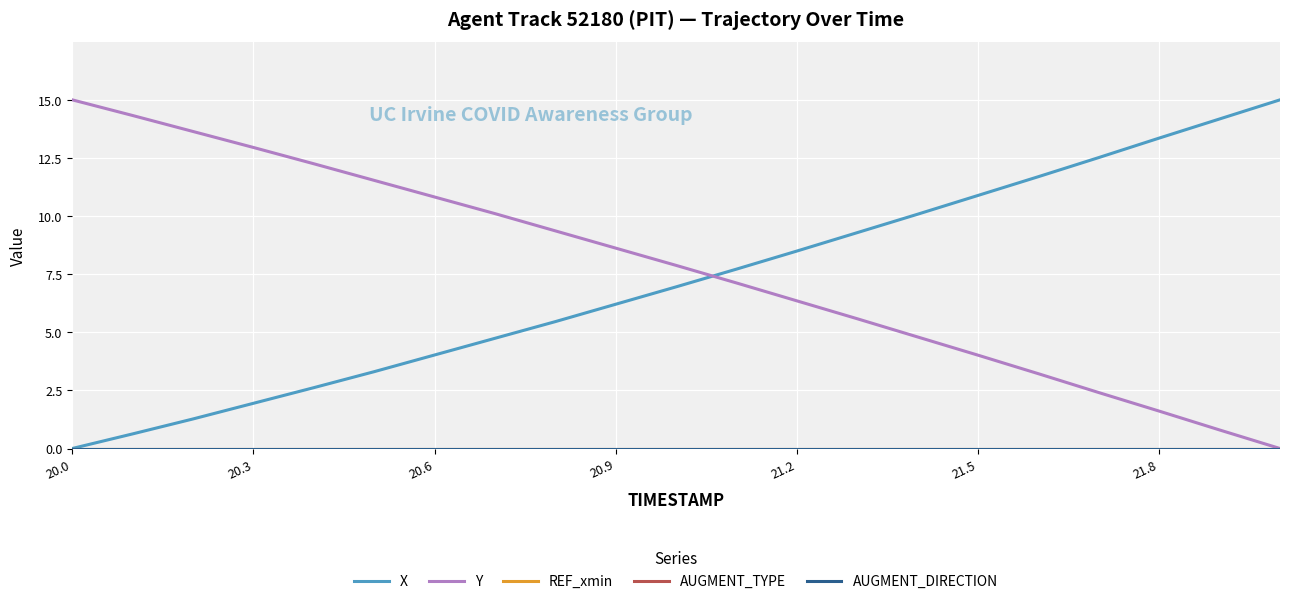

Reading right to left, transcribe all the data shown in this chart.

X: 15.0	14.2	13.4	12.5	11.7	10.9	10.1	9.3	8.5	7.7	7.0	6.2	5.5	4.7	4.0	3.3	2.6	1.9	1.3	0.6	0.0
Y: 0.0	0.8	1.6	2.4	3.2	4.0	4.8	5.6	6.4	7.1	7.9	8.6	9.4	10.1	10.8	11.5	12.3	13.0	13.6	14.3	15.0
REF_xmin: 0.0	0.0	0.0	0.0	0.0	0.0	0.0	0.0	0.0	0.0	0.0	0.0	0.0	0.0	0.0	0.0	0.0	0.0	0.0	0.0	0.0
AUGMENT_TYPE: 0.0	0.0	0.0	0.0	0.0	0.0	0.0	0.0	0.0	0.0	0.0	0.0	0.0	0.0	0.0	0.0	0.0	0.0	0.0	0.0	0.0
AUGMENT_DIRECTION: 0.0	0.0	0.0	0.0	0.0	0.0	0.0	0.0	0.0	0.0	0.0	0.0	0.0	0.0	0.0	0.0	0.0	0.0	0.0	0.0	0.0